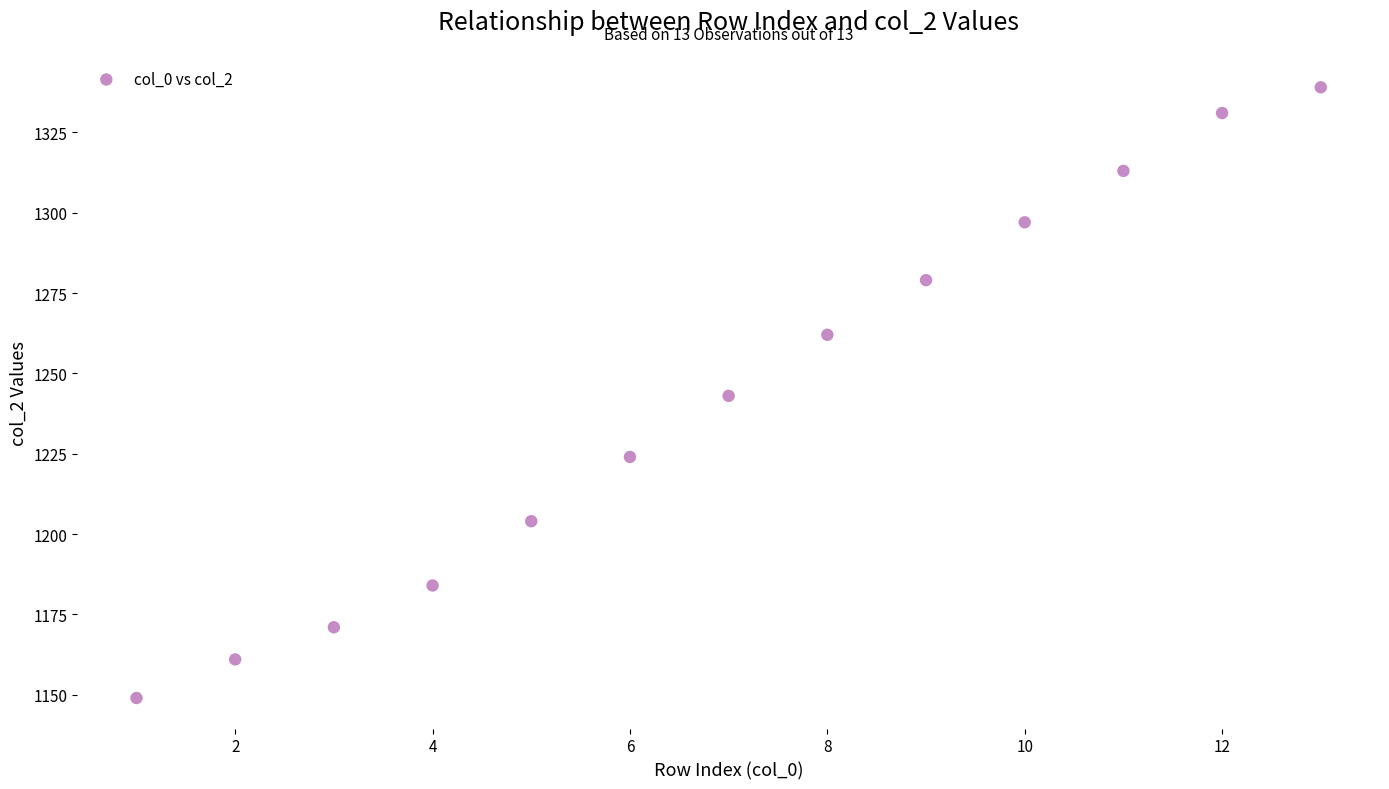

What is the range of Y values (max minus min)?

190